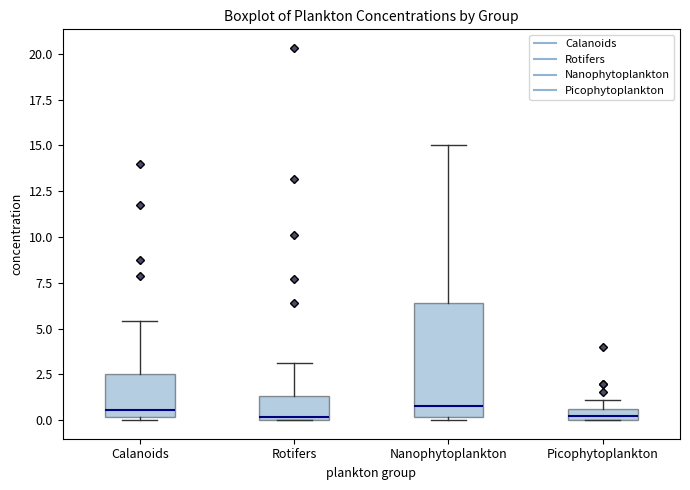

Where does the upper whisker of the box for Nanophytoplankton end on the y-axis? The values are not printed on the chart, so give them approximately, as read against the axis.

15.0